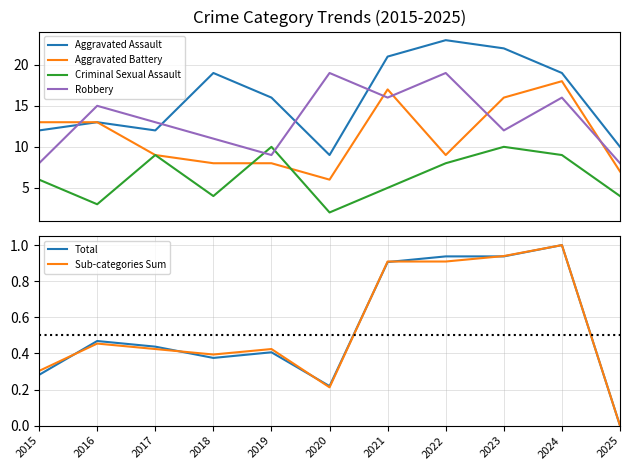

Reading left to right, extract all data points from this chart.

Aggravated Assault: 12.0	13.0	12.0	19.0	16.0	9.0	21.0	23.0	22.0	19.0	10.0
Aggravated Battery: 13.0	13.0	9.0	8.0	8.0	6.0	17.0	9.0	16.0	18.0	7.0
Criminal Sexual Assault: 6.0	3.0	9.0	4.0	10.0	2.0	5.0	8.0	10.0	9.0	4.0
Robbery: 8.0	15.0	13.0	11.0	9.0	19.0	16.0	19.0	12.0	16.0	8.0
Total: 0.3	0.5	0.4	0.4	0.4	0.2	0.9	0.9	0.9	1.0	0.0
Sub-categories Sum: 0.3	0.5	0.4	0.4	0.4	0.2	0.9	0.9	0.9	1.0	0.0